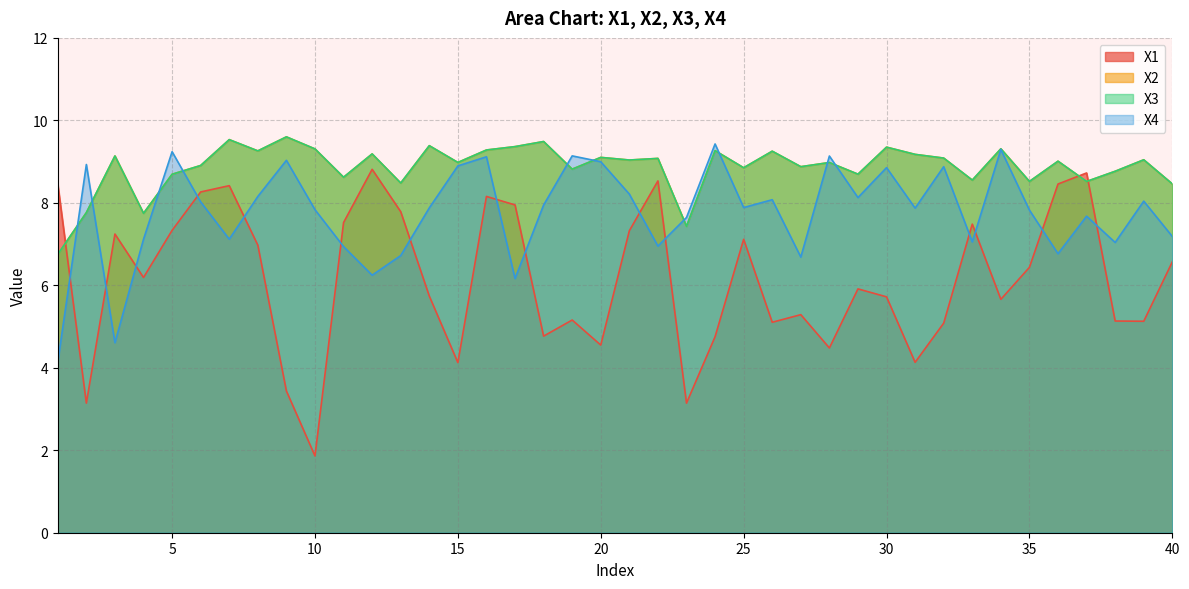

What are all the series names shown in the legend?

X1, X2, X3, X4